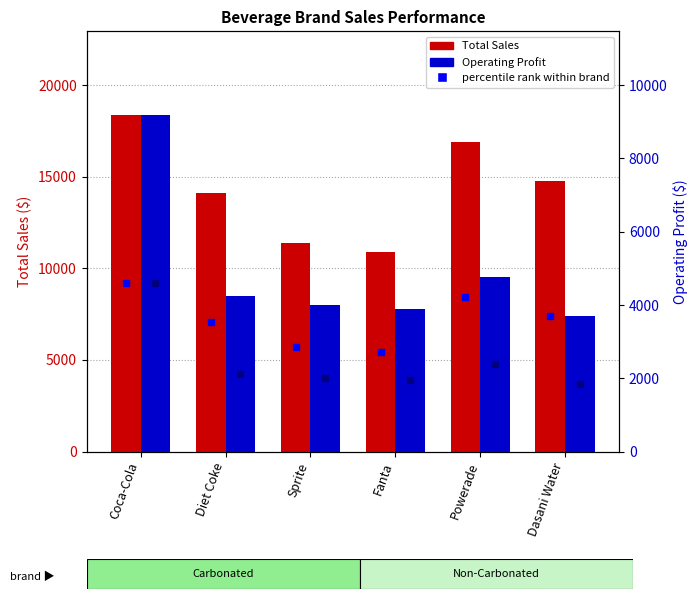

Between Powerade and Dasani Water, which series saw the biggest shift?

Total Sales